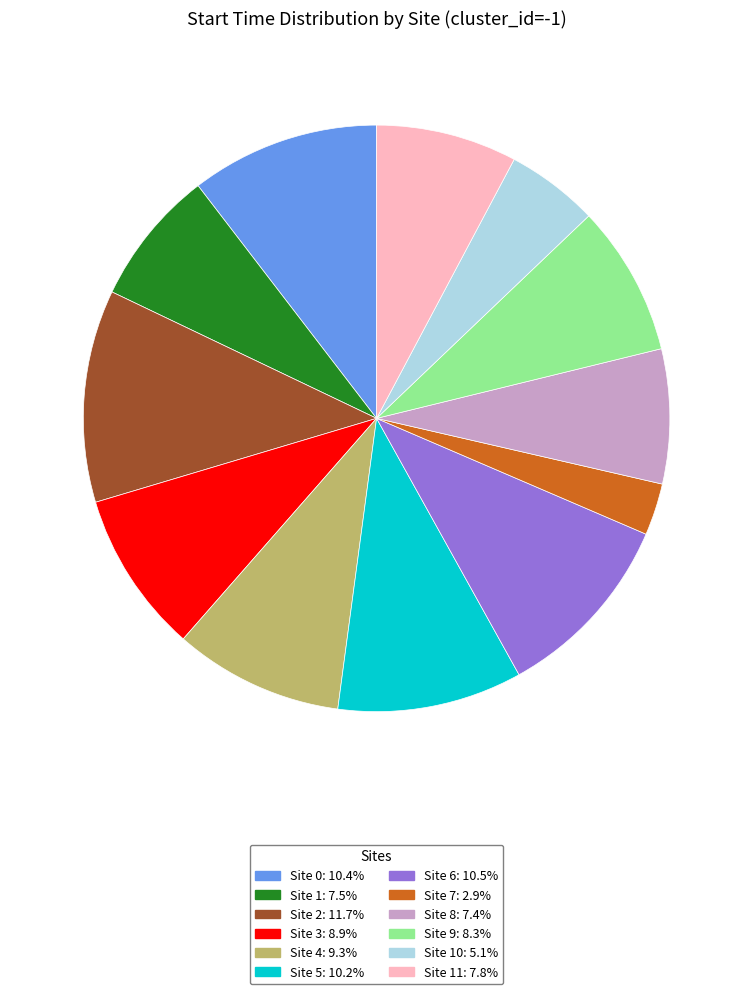

Does Site 11: 7.8% account for over 50% of the chart?

No